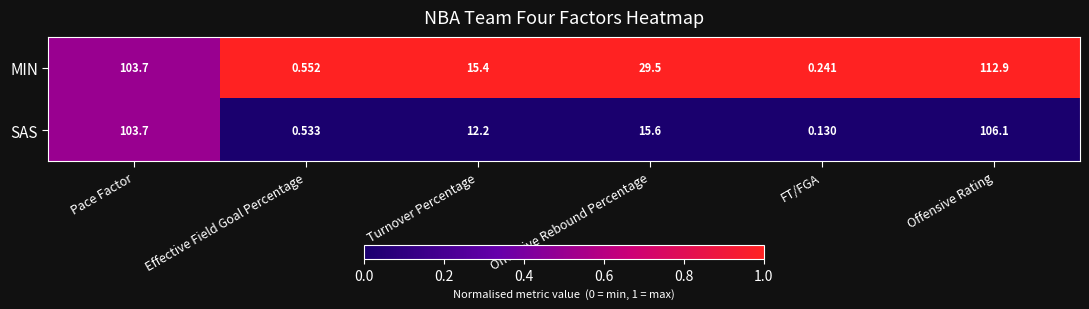

How many series are shown in this chart?

2